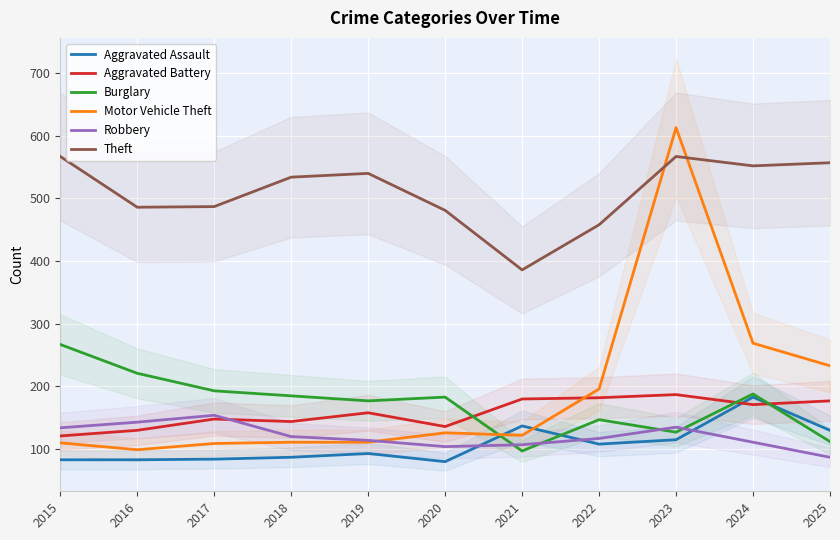

What is the highest value of the Aggravated Battery series?

187